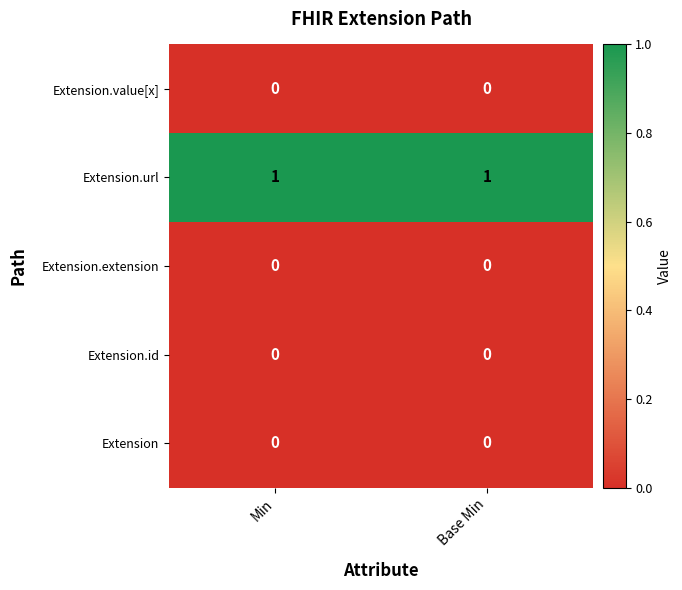

Which series has the largest total across all categories?

Extension.url